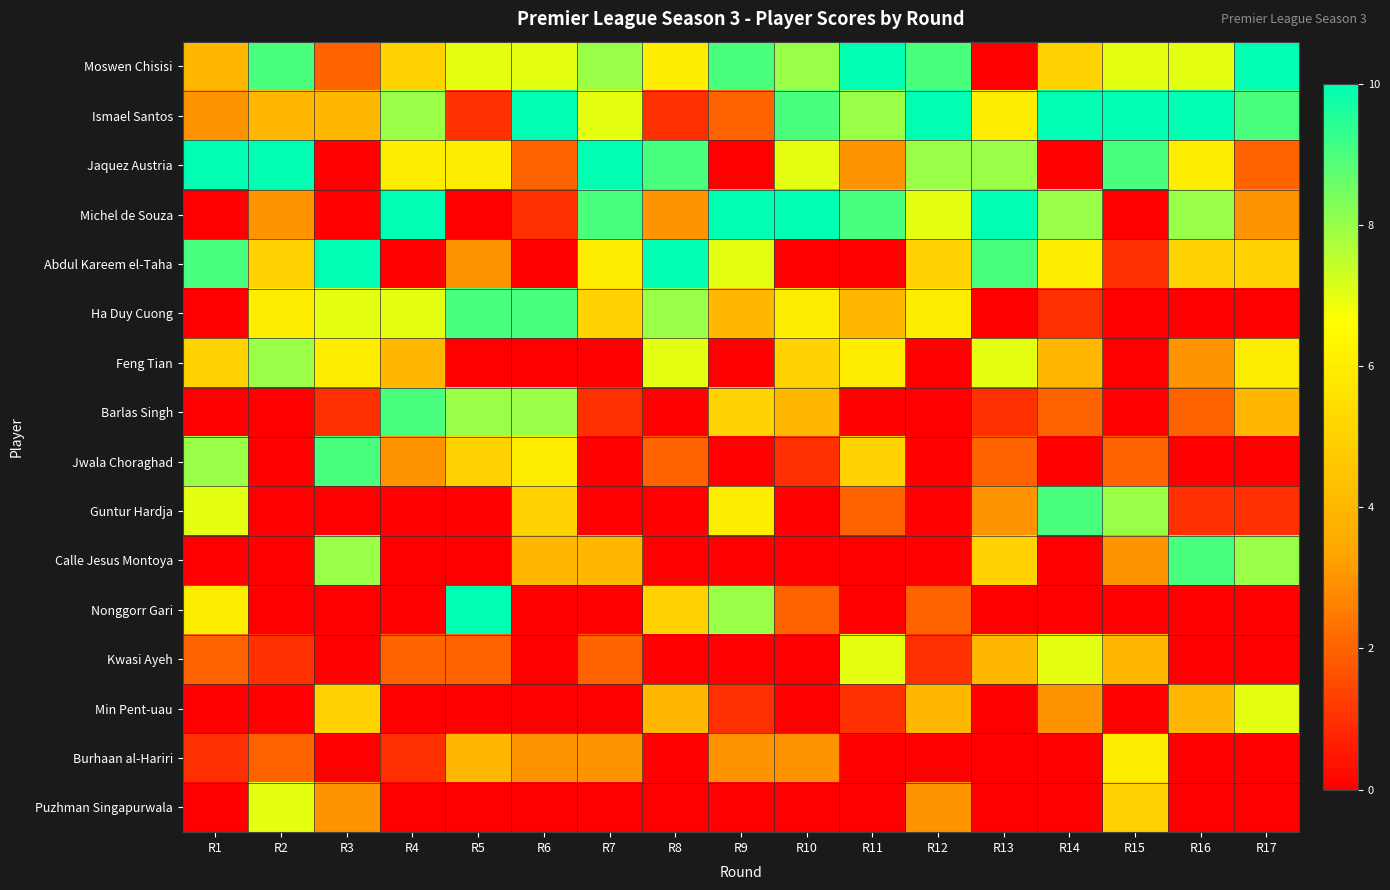

Which has a higher value, R2 or R16?

R2